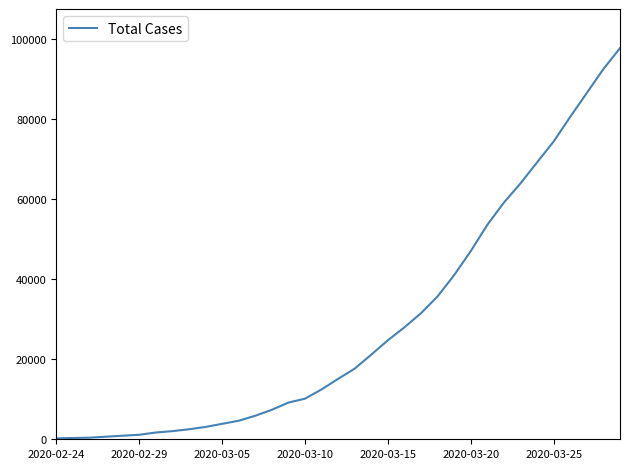

What is the greatest value displayed?

97689